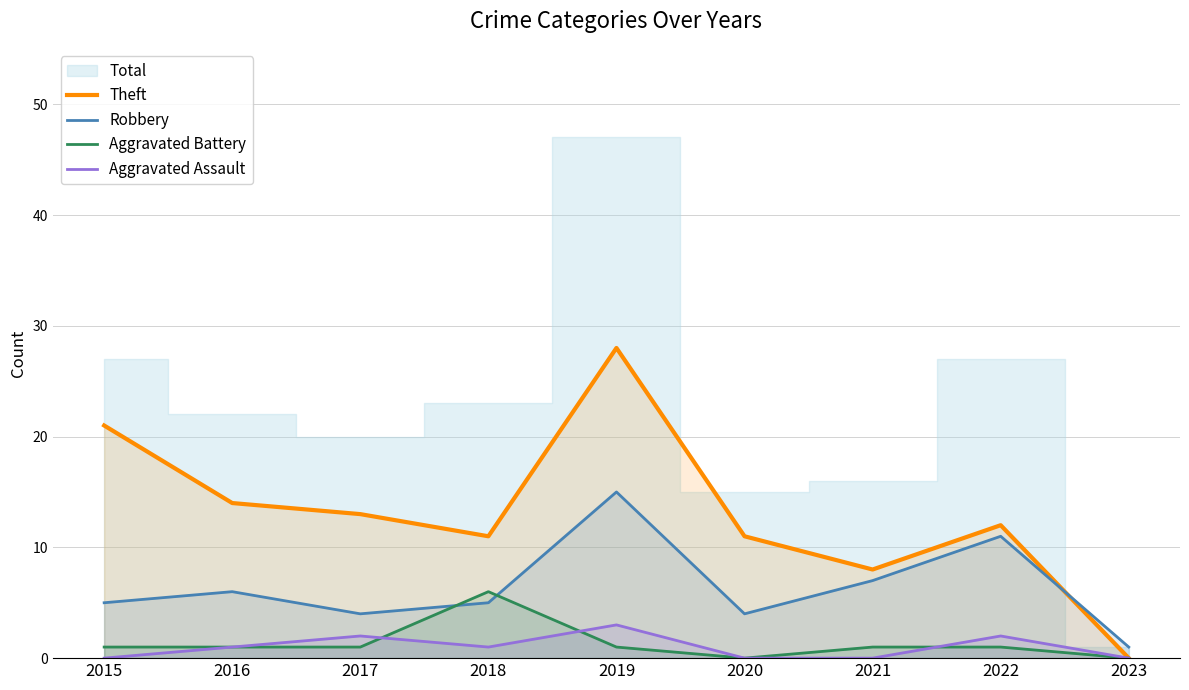

What is the sum of the Aggravated Battery values at 2015 and 2022?

2